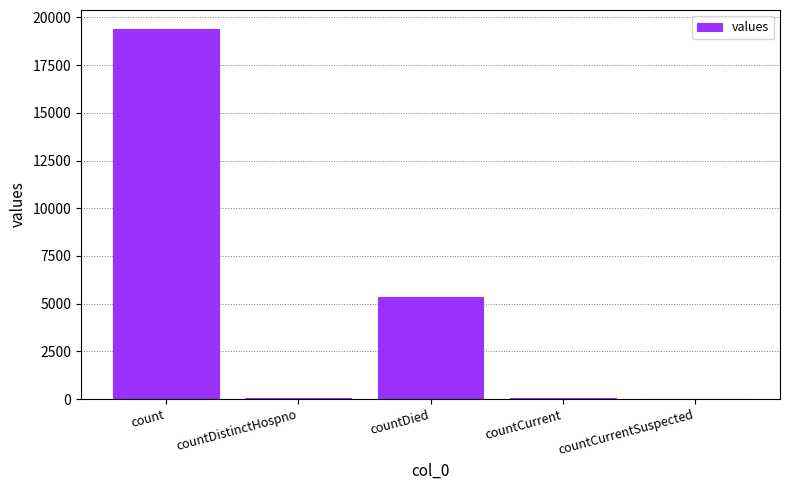

The chart shows a value of 0 at countCurrentSuspected. True or false?

True